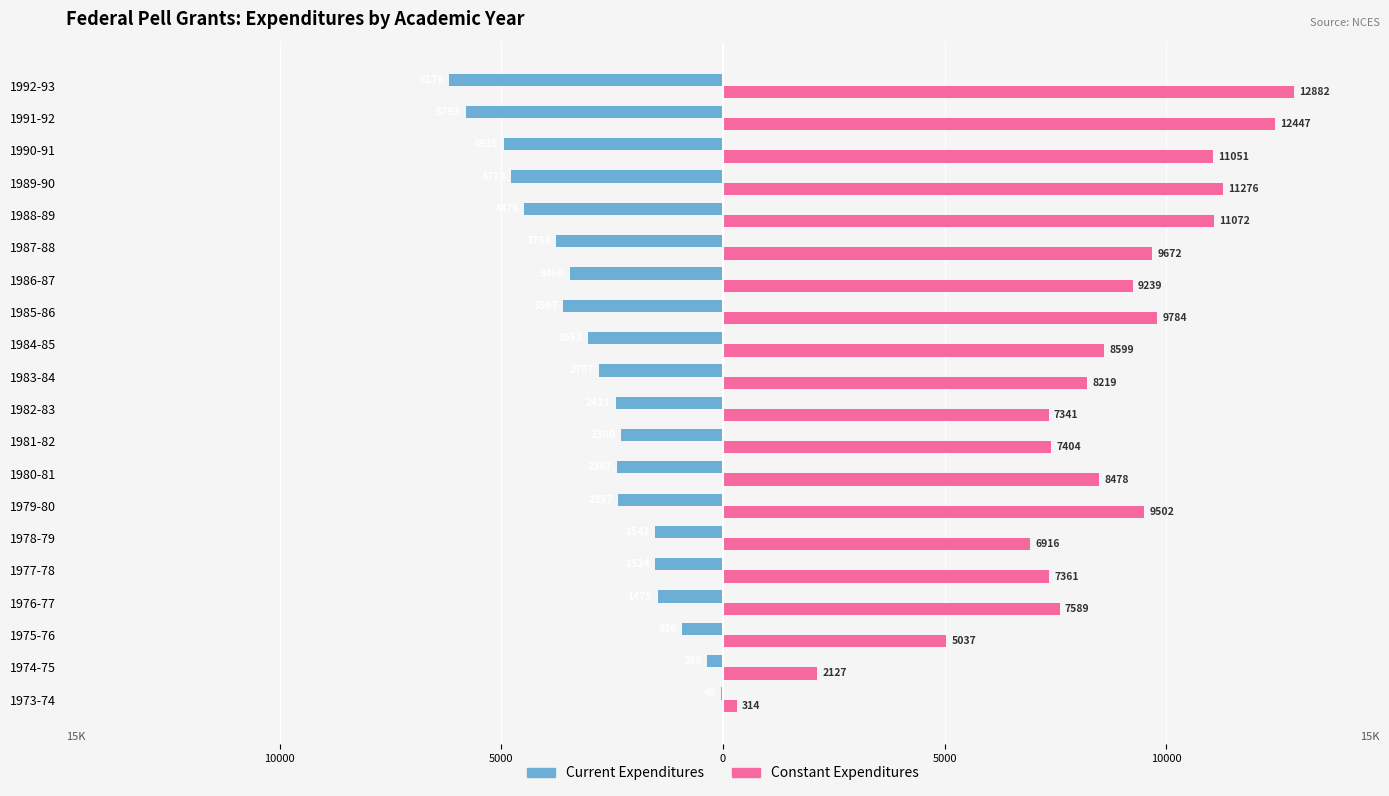

What is the sum of all Current Expenditures values?

-58156.3